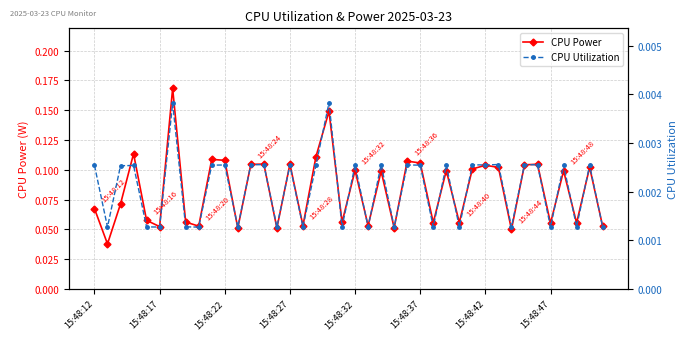

Does the chart display data point markers on the line(s)?

Yes